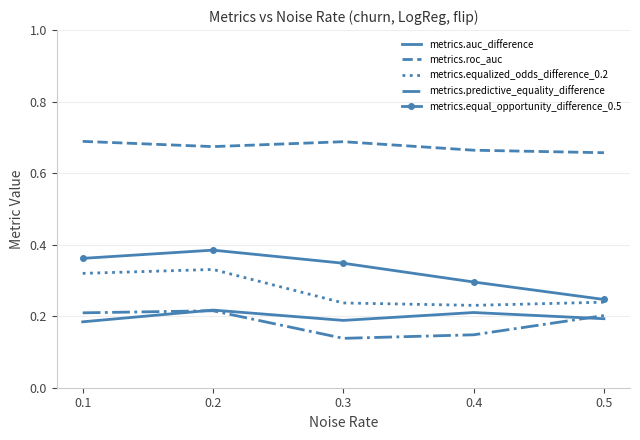

Which series has the largest total across all categories?

metrics.roc_auc